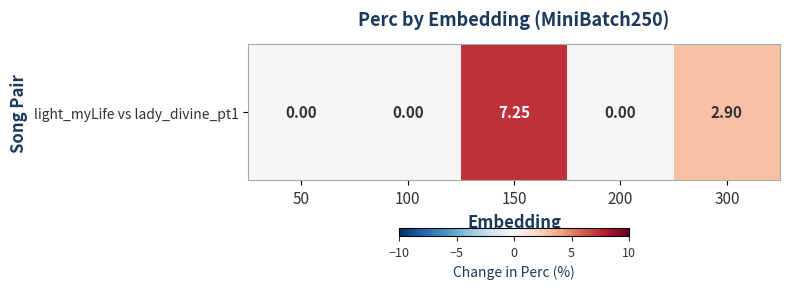

Rank the categories by value from highest to lowest.

150, 300, 50, 100, 200